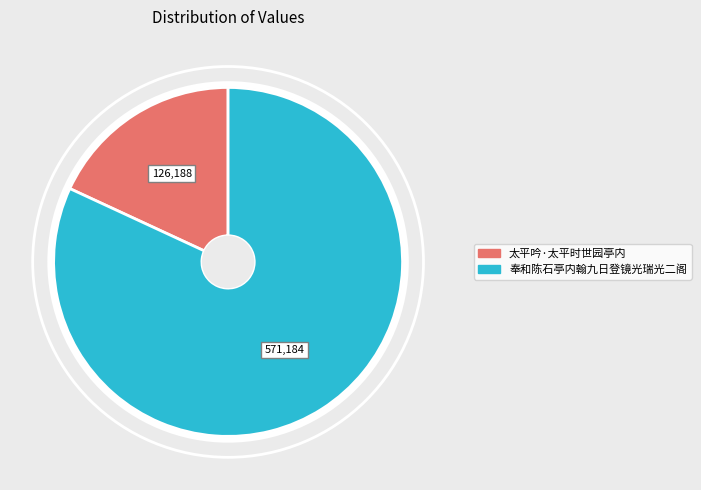

Which category has the smallest portion of the pie?

太平吟·太平时世园亭内